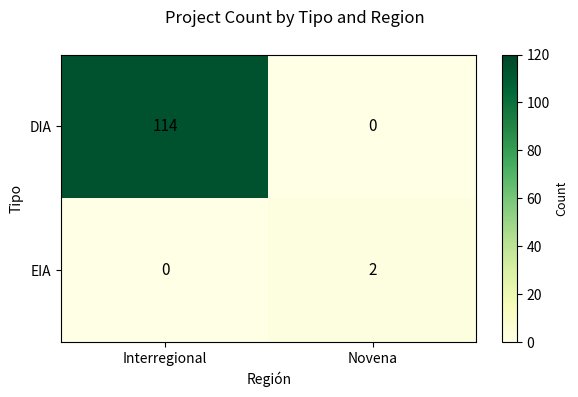

What is the difference between the highest and lowest values at Interregional?

114